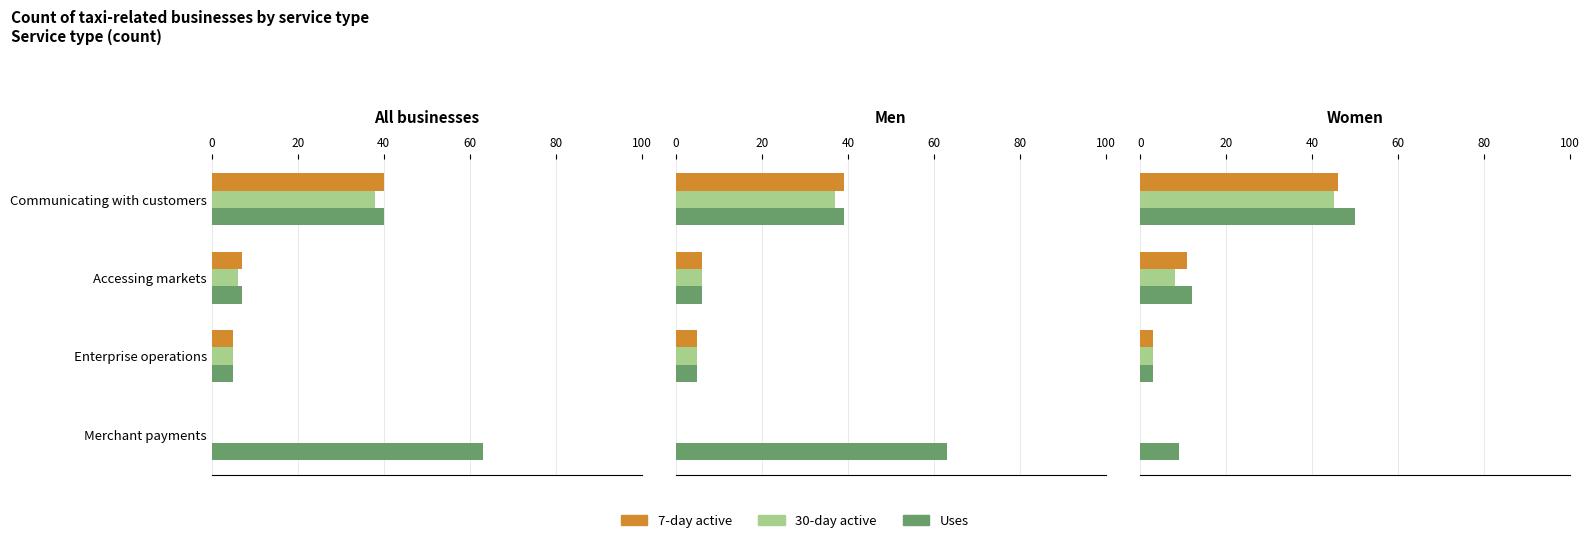

What are all the series names shown in the legend?

7-day active, 30-day active, Uses